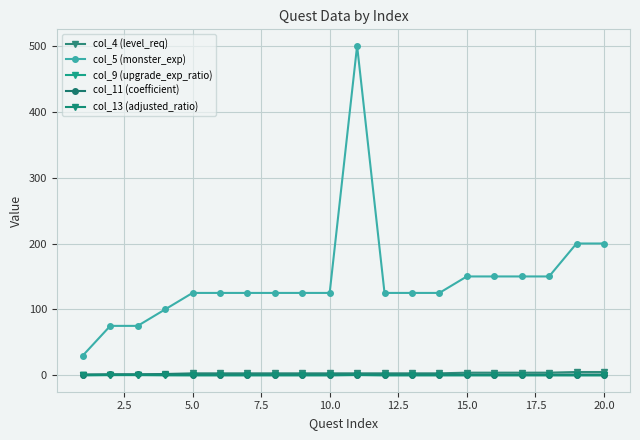

Which series has the largest total across all categories?

col_5 (monster_exp)